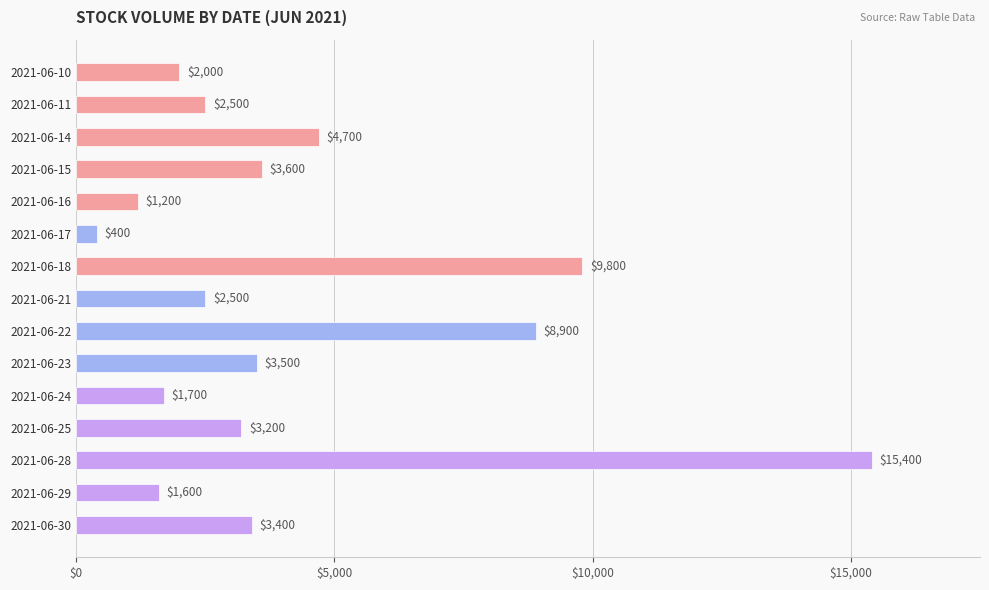

Reading top to bottom, what are all the values shown in this chart?

2000	2500	4700	3600	1200	400	9800	2500	8900	3500	1700	3200	15400	1600	3400